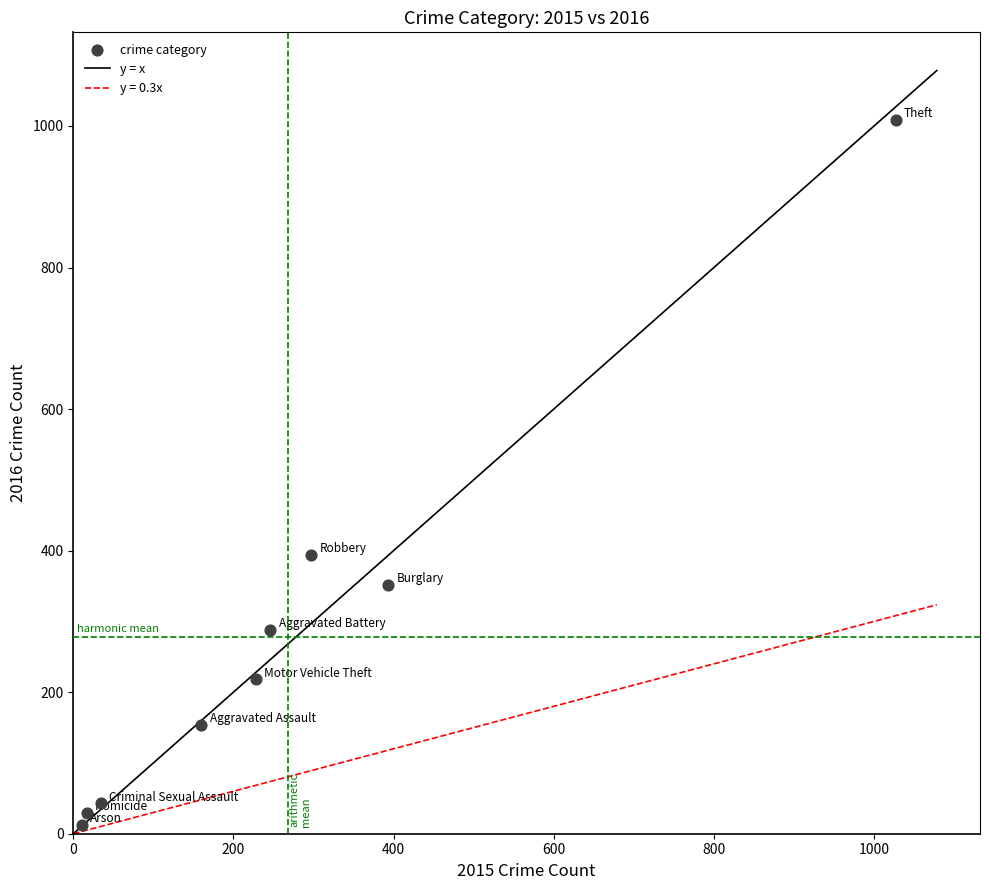

What is the average X value?

268